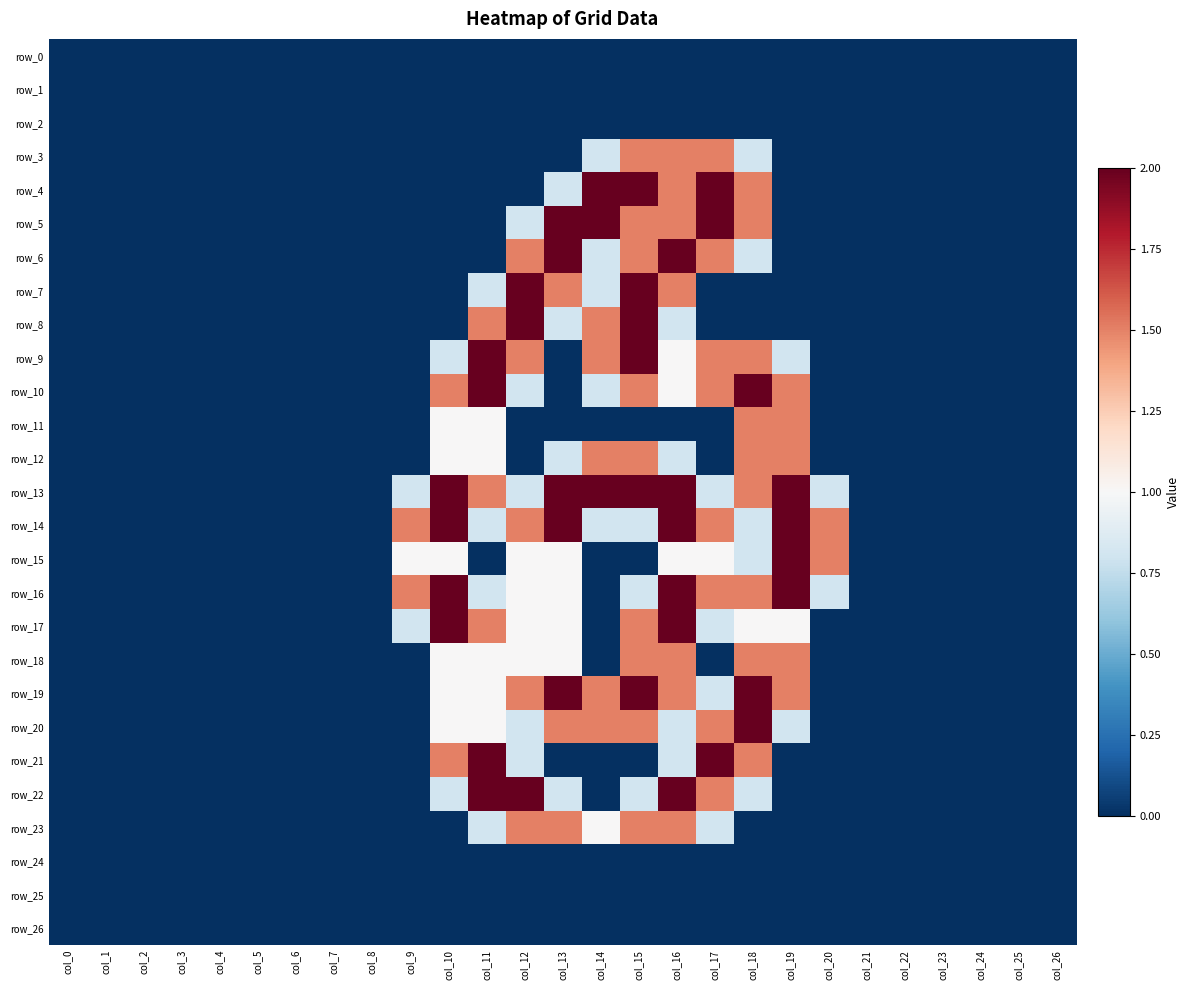

Reading right to left, transcribe all the data shown in this chart.

row_0: col_26=0.0	col_25=0.0	col_24=0.0	col_23=0.0	col_22=0.0	col_21=0.0	col_20=0.0	col_19=0.0	col_18=0.0	col_17=0.0	col_16=0.0	col_15=0.0	col_14=0.0	col_13=0.0	col_12=0.0	col_11=0.0	col_10=0.0	col_9=0.0	col_8=0.0	col_7=0.0	col_6=0.0	col_5=0.0	col_4=0.0	col_3=0.0	col_2=0.0	col_1=0.0	col_0=0.0
row_1: col_26=0.0	col_25=0.0	col_24=0.0	col_23=0.0	col_22=0.0	col_21=0.0	col_20=0.0	col_19=0.0	col_18=0.0	col_17=0.0	col_16=0.0	col_15=0.0	col_14=0.0	col_13=0.0	col_12=0.0	col_11=0.0	col_10=0.0	col_9=0.0	col_8=0.0	col_7=0.0	col_6=0.0	col_5=0.0	col_4=0.0	col_3=0.0	col_2=0.0	col_1=0.0	col_0=0.0
row_2: col_26=0.0	col_25=0.0	col_24=0.0	col_23=0.0	col_22=0.0	col_21=0.0	col_20=0.0	col_19=0.0	col_18=0.0	col_17=0.0	col_16=0.0	col_15=0.0	col_14=0.0	col_13=0.0	col_12=0.0	col_11=0.0	col_10=0.0	col_9=0.0	col_8=0.0	col_7=0.0	col_6=0.0	col_5=0.0	col_4=0.0	col_3=0.0	col_2=0.0	col_1=0.0	col_0=0.0
row_3: col_26=0.0	col_25=0.0	col_24=0.0	col_23=0.0	col_22=0.0	col_21=0.0	col_20=0.0	col_19=0.0	col_18=0.8	col_17=1.5	col_16=1.5	col_15=1.5	col_14=0.8	col_13=0.0	col_12=0.0	col_11=0.0	col_10=0.0	col_9=0.0	col_8=0.0	col_7=0.0	col_6=0.0	col_5=0.0	col_4=0.0	col_3=0.0	col_2=0.0	col_1=0.0	col_0=0.0
row_4: col_26=0.0	col_25=0.0	col_24=0.0	col_23=0.0	col_22=0.0	col_21=0.0	col_20=0.0	col_19=0.0	col_18=1.5	col_17=2.0	col_16=1.5	col_15=2.0	col_14=2.0	col_13=0.8	col_12=0.0	col_11=0.0	col_10=0.0	col_9=0.0	col_8=0.0	col_7=0.0	col_6=0.0	col_5=0.0	col_4=0.0	col_3=0.0	col_2=0.0	col_1=0.0	col_0=0.0
row_5: col_26=0.0	col_25=0.0	col_24=0.0	col_23=0.0	col_22=0.0	col_21=0.0	col_20=0.0	col_19=0.0	col_18=1.5	col_17=2.0	col_16=1.5	col_15=1.5	col_14=2.0	col_13=2.0	col_12=0.8	col_11=0.0	col_10=0.0	col_9=0.0	col_8=0.0	col_7=0.0	col_6=0.0	col_5=0.0	col_4=0.0	col_3=0.0	col_2=0.0	col_1=0.0	col_0=0.0
row_6: col_26=0.0	col_25=0.0	col_24=0.0	col_23=0.0	col_22=0.0	col_21=0.0	col_20=0.0	col_19=0.0	col_18=0.8	col_17=1.5	col_16=2.0	col_15=1.5	col_14=0.8	col_13=2.0	col_12=1.5	col_11=0.0	col_10=0.0	col_9=0.0	col_8=0.0	col_7=0.0	col_6=0.0	col_5=0.0	col_4=0.0	col_3=0.0	col_2=0.0	col_1=0.0	col_0=0.0
row_7: col_26=0.0	col_25=0.0	col_24=0.0	col_23=0.0	col_22=0.0	col_21=0.0	col_20=0.0	col_19=0.0	col_18=0.0	col_17=0.0	col_16=1.5	col_15=2.0	col_14=0.8	col_13=1.5	col_12=2.0	col_11=0.8	col_10=0.0	col_9=0.0	col_8=0.0	col_7=0.0	col_6=0.0	col_5=0.0	col_4=0.0	col_3=0.0	col_2=0.0	col_1=0.0	col_0=0.0
row_8: col_26=0.0	col_25=0.0	col_24=0.0	col_23=0.0	col_22=0.0	col_21=0.0	col_20=0.0	col_19=0.0	col_18=0.0	col_17=0.0	col_16=0.8	col_15=2.0	col_14=1.5	col_13=0.8	col_12=2.0	col_11=1.5	col_10=0.0	col_9=0.0	col_8=0.0	col_7=0.0	col_6=0.0	col_5=0.0	col_4=0.0	col_3=0.0	col_2=0.0	col_1=0.0	col_0=0.0
row_9: col_26=0.0	col_25=0.0	col_24=0.0	col_23=0.0	col_22=0.0	col_21=0.0	col_20=0.0	col_19=0.8	col_18=1.5	col_17=1.5	col_16=1.0	col_15=2.0	col_14=1.5	col_13=0.0	col_12=1.5	col_11=2.0	col_10=0.8	col_9=0.0	col_8=0.0	col_7=0.0	col_6=0.0	col_5=0.0	col_4=0.0	col_3=0.0	col_2=0.0	col_1=0.0	col_0=0.0
row_10: col_26=0.0	col_25=0.0	col_24=0.0	col_23=0.0	col_22=0.0	col_21=0.0	col_20=0.0	col_19=1.5	col_18=2.0	col_17=1.5	col_16=1.0	col_15=1.5	col_14=0.8	col_13=0.0	col_12=0.8	col_11=2.0	col_10=1.5	col_9=0.0	col_8=0.0	col_7=0.0	col_6=0.0	col_5=0.0	col_4=0.0	col_3=0.0	col_2=0.0	col_1=0.0	col_0=0.0
row_11: col_26=0.0	col_25=0.0	col_24=0.0	col_23=0.0	col_22=0.0	col_21=0.0	col_20=0.0	col_19=1.5	col_18=1.5	col_17=0.0	col_16=0.0	col_15=0.0	col_14=0.0	col_13=0.0	col_12=0.0	col_11=1.0	col_10=1.0	col_9=0.0	col_8=0.0	col_7=0.0	col_6=0.0	col_5=0.0	col_4=0.0	col_3=0.0	col_2=0.0	col_1=0.0	col_0=0.0
row_12: col_26=0.0	col_25=0.0	col_24=0.0	col_23=0.0	col_22=0.0	col_21=0.0	col_20=0.0	col_19=1.5	col_18=1.5	col_17=0.0	col_16=0.8	col_15=1.5	col_14=1.5	col_13=0.8	col_12=0.0	col_11=1.0	col_10=1.0	col_9=0.0	col_8=0.0	col_7=0.0	col_6=0.0	col_5=0.0	col_4=0.0	col_3=0.0	col_2=0.0	col_1=0.0	col_0=0.0
row_13: col_26=0.0	col_25=0.0	col_24=0.0	col_23=0.0	col_22=0.0	col_21=0.0	col_20=0.8	col_19=2.0	col_18=1.5	col_17=0.8	col_16=2.0	col_15=2.0	col_14=2.0	col_13=2.0	col_12=0.8	col_11=1.5	col_10=2.0	col_9=0.8	col_8=0.0	col_7=0.0	col_6=0.0	col_5=0.0	col_4=0.0	col_3=0.0	col_2=0.0	col_1=0.0	col_0=0.0
row_14: col_26=0.0	col_25=0.0	col_24=0.0	col_23=0.0	col_22=0.0	col_21=0.0	col_20=1.5	col_19=2.0	col_18=0.8	col_17=1.5	col_16=2.0	col_15=0.8	col_14=0.8	col_13=2.0	col_12=1.5	col_11=0.8	col_10=2.0	col_9=1.5	col_8=0.0	col_7=0.0	col_6=0.0	col_5=0.0	col_4=0.0	col_3=0.0	col_2=0.0	col_1=0.0	col_0=0.0
row_15: col_26=0.0	col_25=0.0	col_24=0.0	col_23=0.0	col_22=0.0	col_21=0.0	col_20=1.5	col_19=2.0	col_18=0.8	col_17=1.0	col_16=1.0	col_15=0.0	col_14=0.0	col_13=1.0	col_12=1.0	col_11=0.0	col_10=1.0	col_9=1.0	col_8=0.0	col_7=0.0	col_6=0.0	col_5=0.0	col_4=0.0	col_3=0.0	col_2=0.0	col_1=0.0	col_0=0.0
row_16: col_26=0.0	col_25=0.0	col_24=0.0	col_23=0.0	col_22=0.0	col_21=0.0	col_20=0.8	col_19=2.0	col_18=1.5	col_17=1.5	col_16=2.0	col_15=0.8	col_14=0.0	col_13=1.0	col_12=1.0	col_11=0.8	col_10=2.0	col_9=1.5	col_8=0.0	col_7=0.0	col_6=0.0	col_5=0.0	col_4=0.0	col_3=0.0	col_2=0.0	col_1=0.0	col_0=0.0
row_17: col_26=0.0	col_25=0.0	col_24=0.0	col_23=0.0	col_22=0.0	col_21=0.0	col_20=0.0	col_19=1.0	col_18=1.0	col_17=0.8	col_16=2.0	col_15=1.5	col_14=0.0	col_13=1.0	col_12=1.0	col_11=1.5	col_10=2.0	col_9=0.8	col_8=0.0	col_7=0.0	col_6=0.0	col_5=0.0	col_4=0.0	col_3=0.0	col_2=0.0	col_1=0.0	col_0=0.0
row_18: col_26=0.0	col_25=0.0	col_24=0.0	col_23=0.0	col_22=0.0	col_21=0.0	col_20=0.0	col_19=1.5	col_18=1.5	col_17=0.0	col_16=1.5	col_15=1.5	col_14=0.0	col_13=1.0	col_12=1.0	col_11=1.0	col_10=1.0	col_9=0.0	col_8=0.0	col_7=0.0	col_6=0.0	col_5=0.0	col_4=0.0	col_3=0.0	col_2=0.0	col_1=0.0	col_0=0.0
row_19: col_26=0.0	col_25=0.0	col_24=0.0	col_23=0.0	col_22=0.0	col_21=0.0	col_20=0.0	col_19=1.5	col_18=2.0	col_17=0.8	col_16=1.5	col_15=2.0	col_14=1.5	col_13=2.0	col_12=1.5	col_11=1.0	col_10=1.0	col_9=0.0	col_8=0.0	col_7=0.0	col_6=0.0	col_5=0.0	col_4=0.0	col_3=0.0	col_2=0.0	col_1=0.0	col_0=0.0
row_20: col_26=0.0	col_25=0.0	col_24=0.0	col_23=0.0	col_22=0.0	col_21=0.0	col_20=0.0	col_19=0.8	col_18=2.0	col_17=1.5	col_16=0.8	col_15=1.5	col_14=1.5	col_13=1.5	col_12=0.8	col_11=1.0	col_10=1.0	col_9=0.0	col_8=0.0	col_7=0.0	col_6=0.0	col_5=0.0	col_4=0.0	col_3=0.0	col_2=0.0	col_1=0.0	col_0=0.0
row_21: col_26=0.0	col_25=0.0	col_24=0.0	col_23=0.0	col_22=0.0	col_21=0.0	col_20=0.0	col_19=0.0	col_18=1.5	col_17=2.0	col_16=0.8	col_15=0.0	col_14=0.0	col_13=0.0	col_12=0.8	col_11=2.0	col_10=1.5	col_9=0.0	col_8=0.0	col_7=0.0	col_6=0.0	col_5=0.0	col_4=0.0	col_3=0.0	col_2=0.0	col_1=0.0	col_0=0.0
row_22: col_26=0.0	col_25=0.0	col_24=0.0	col_23=0.0	col_22=0.0	col_21=0.0	col_20=0.0	col_19=0.0	col_18=0.8	col_17=1.5	col_16=2.0	col_15=0.8	col_14=0.0	col_13=0.8	col_12=2.0	col_11=2.0	col_10=0.8	col_9=0.0	col_8=0.0	col_7=0.0	col_6=0.0	col_5=0.0	col_4=0.0	col_3=0.0	col_2=0.0	col_1=0.0	col_0=0.0
row_23: col_26=0.0	col_25=0.0	col_24=0.0	col_23=0.0	col_22=0.0	col_21=0.0	col_20=0.0	col_19=0.0	col_18=0.0	col_17=0.8	col_16=1.5	col_15=1.5	col_14=1.0	col_13=1.5	col_12=1.5	col_11=0.8	col_10=0.0	col_9=0.0	col_8=0.0	col_7=0.0	col_6=0.0	col_5=0.0	col_4=0.0	col_3=0.0	col_2=0.0	col_1=0.0	col_0=0.0
row_24: col_26=0.0	col_25=0.0	col_24=0.0	col_23=0.0	col_22=0.0	col_21=0.0	col_20=0.0	col_19=0.0	col_18=0.0	col_17=0.0	col_16=0.0	col_15=0.0	col_14=0.0	col_13=0.0	col_12=0.0	col_11=0.0	col_10=0.0	col_9=0.0	col_8=0.0	col_7=0.0	col_6=0.0	col_5=0.0	col_4=0.0	col_3=0.0	col_2=0.0	col_1=0.0	col_0=0.0
row_25: col_26=0.0	col_25=0.0	col_24=0.0	col_23=0.0	col_22=0.0	col_21=0.0	col_20=0.0	col_19=0.0	col_18=0.0	col_17=0.0	col_16=0.0	col_15=0.0	col_14=0.0	col_13=0.0	col_12=0.0	col_11=0.0	col_10=0.0	col_9=0.0	col_8=0.0	col_7=0.0	col_6=0.0	col_5=0.0	col_4=0.0	col_3=0.0	col_2=0.0	col_1=0.0	col_0=0.0
row_26: col_26=0.0	col_25=0.0	col_24=0.0	col_23=0.0	col_22=0.0	col_21=0.0	col_20=0.0	col_19=0.0	col_18=0.0	col_17=0.0	col_16=0.0	col_15=0.0	col_14=0.0	col_13=0.0	col_12=0.0	col_11=0.0	col_10=0.0	col_9=0.0	col_8=0.0	col_7=0.0	col_6=0.0	col_5=0.0	col_4=0.0	col_3=0.0	col_2=0.0	col_1=0.0	col_0=0.0